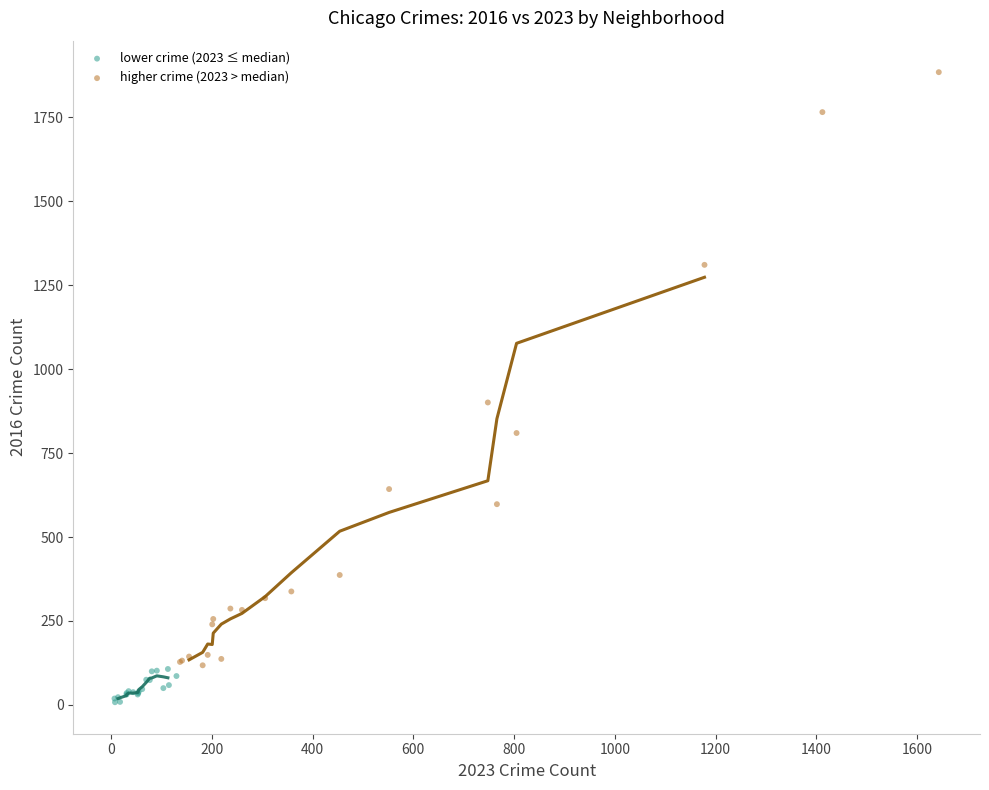

Which series reaches the minimum Y coordinate?

lower crime (2023 ≤ median)